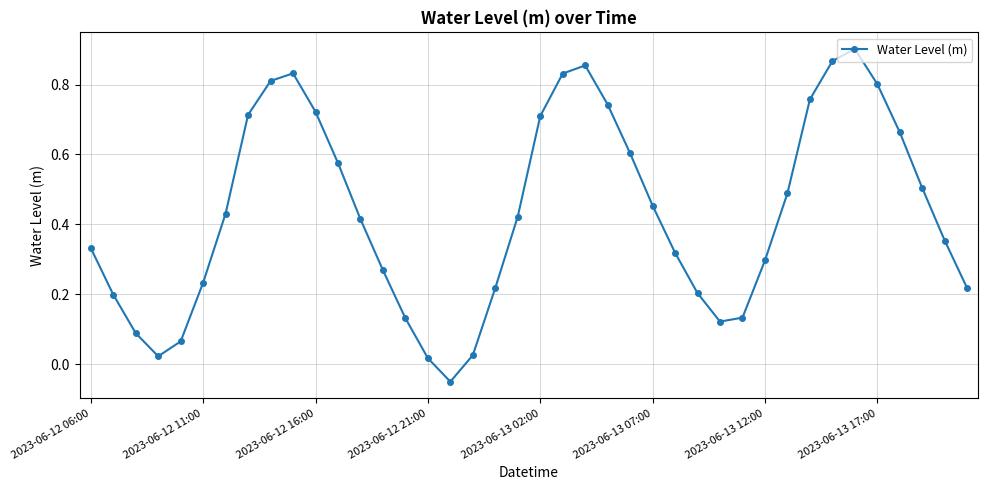

How many interior local valleys (lower than both neighbors) does the data have?

3